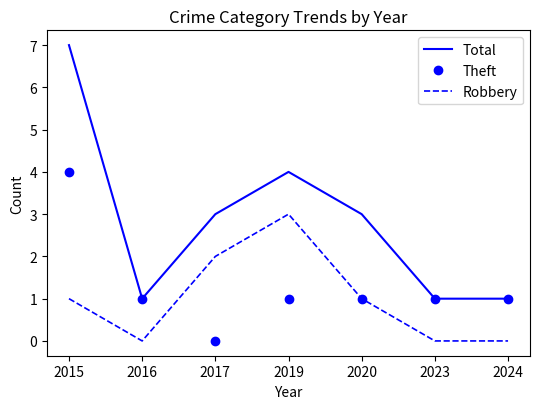

Which series has the largest total across all categories?

Total